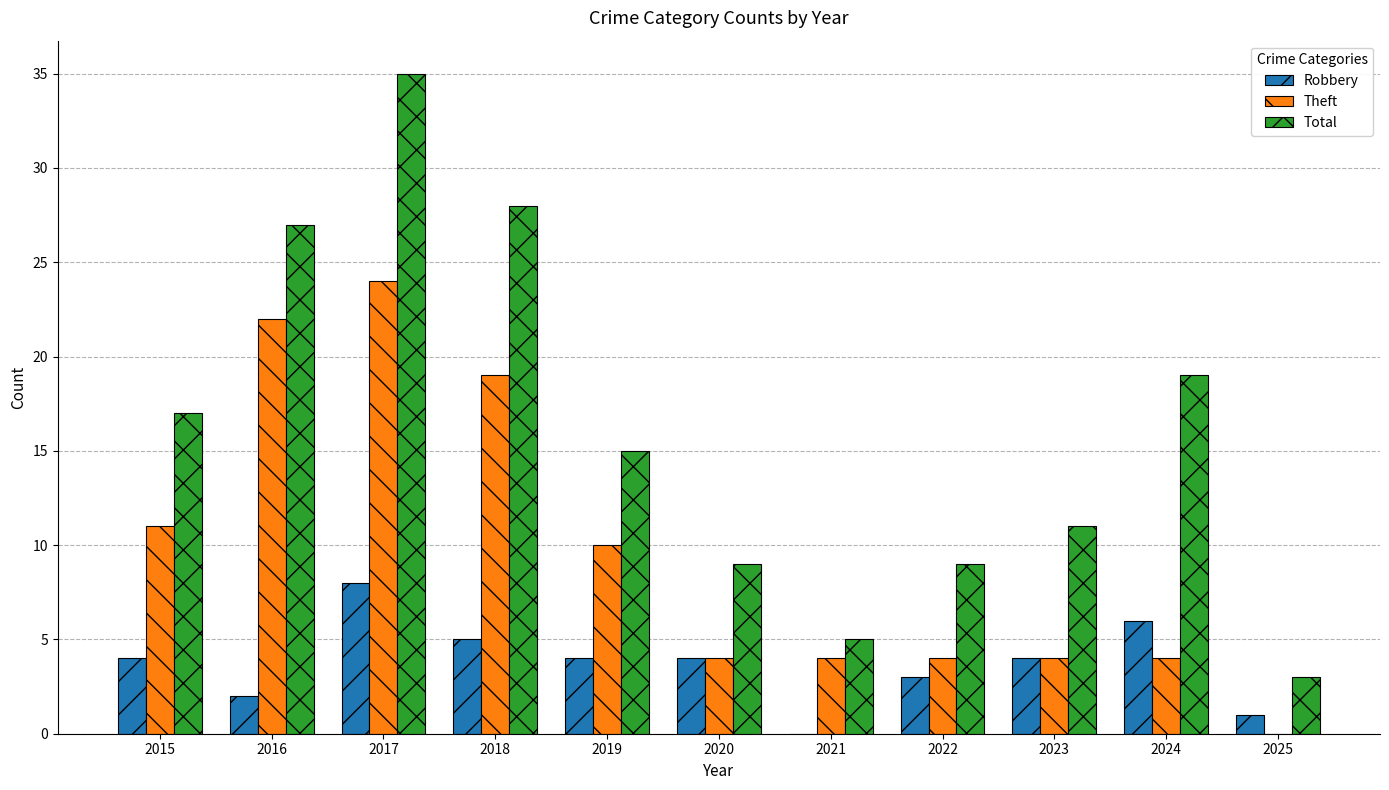

Which category has the highest value in the Theft series?

2017